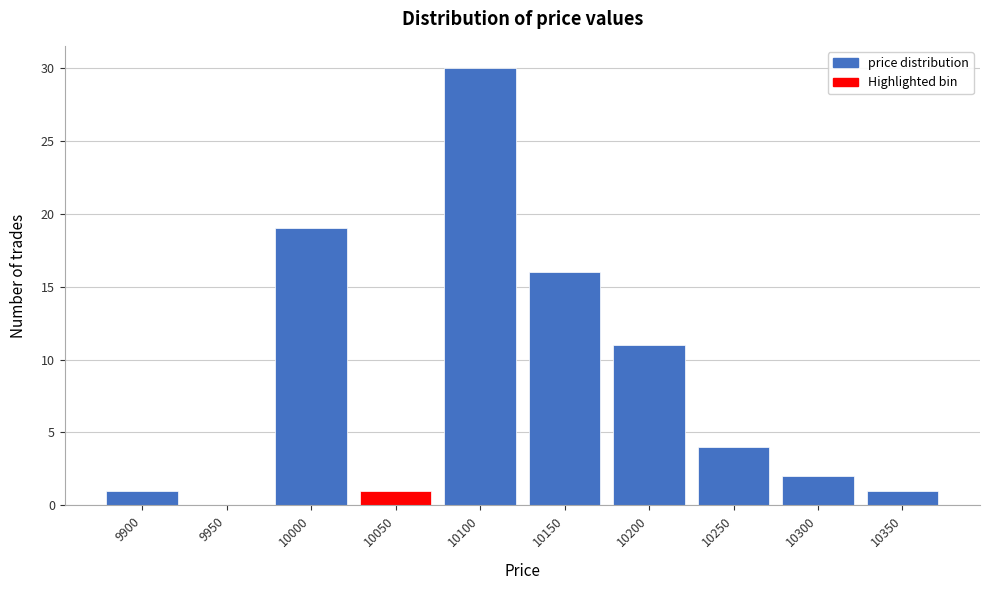

Reading right to left, transcribe all the data shown in this chart.

10350=1	10300=2	10250=4	10200=11	10150=16	10100=30	10050=1	10000=19	9950=0	9900=1